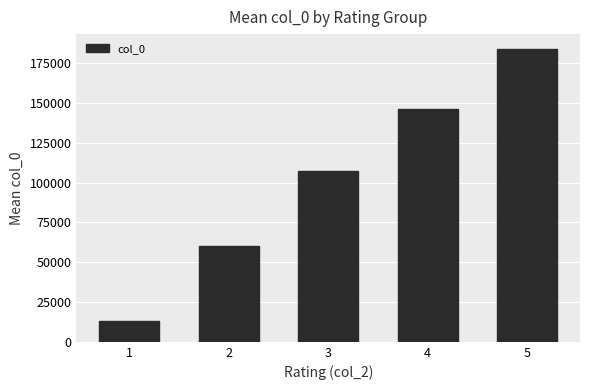

The chart shows a value of 145905.5 at 4. True or false?

True